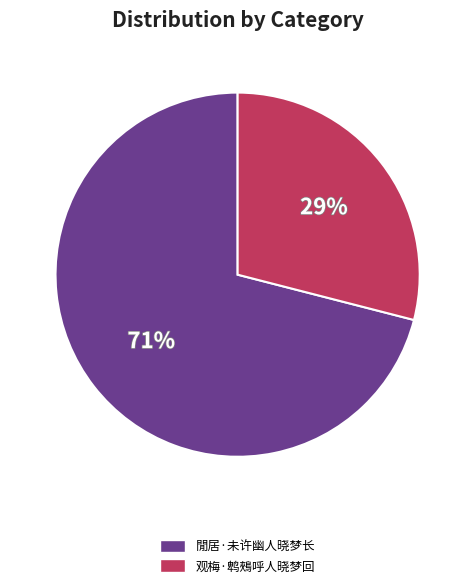

Which slice is the largest?

閒居·未许幽人晓梦长